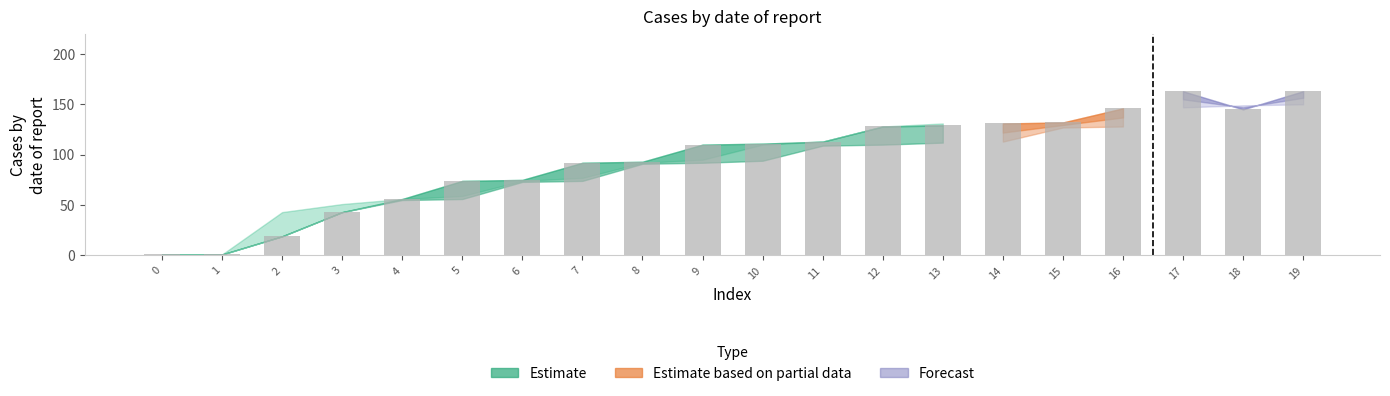

At which label is the value closest to 65?

4